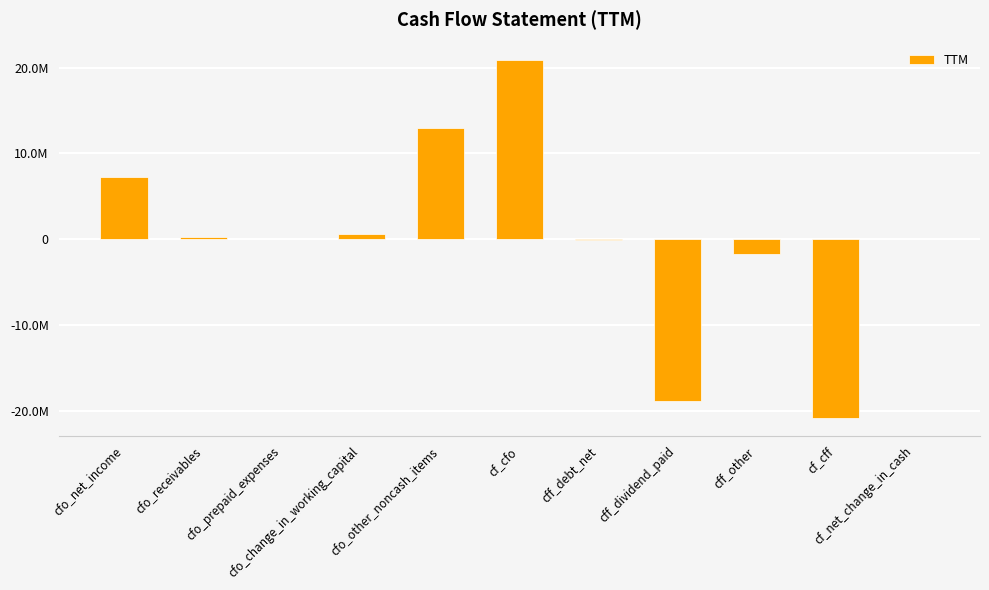

At which label is the value closest to 5000?

cf_net_change_in_cash